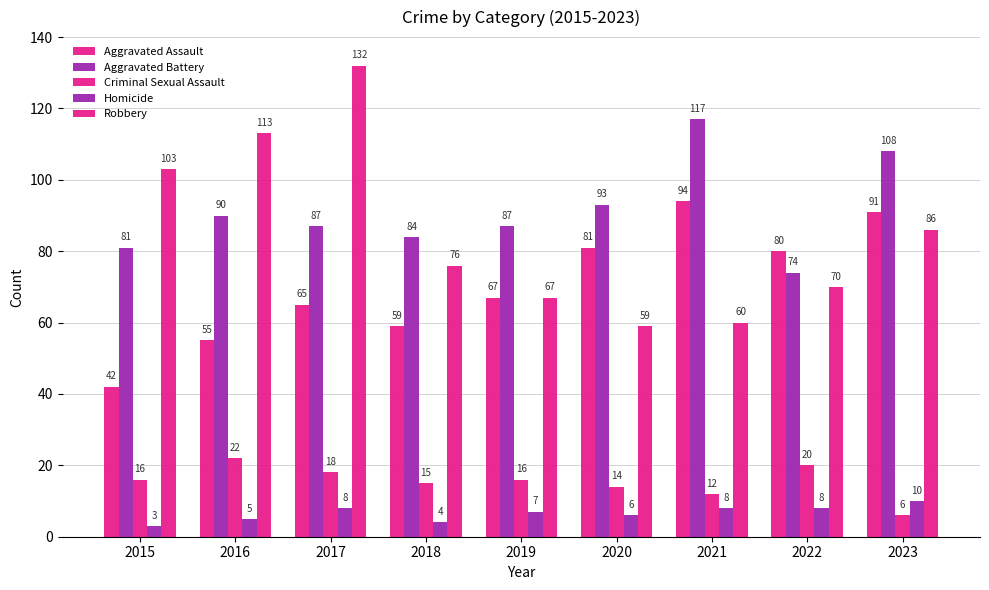

How many series are shown in this chart?

5